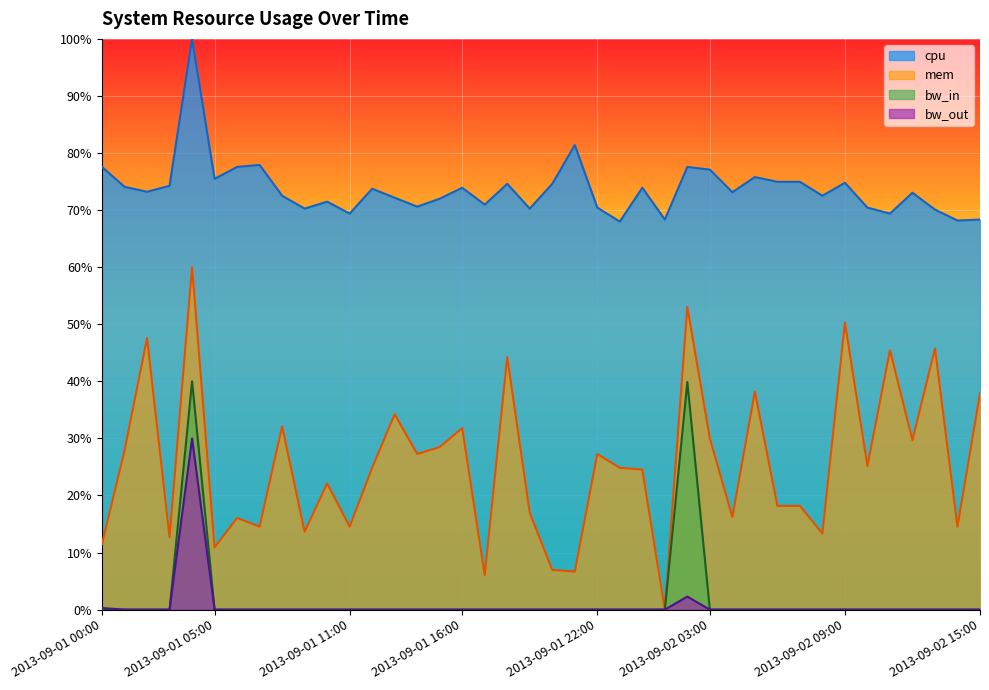

Is the value of mem at 2013-09-02 08:00 greater than the value of bw_out at 2013-09-01 14:00?

Yes